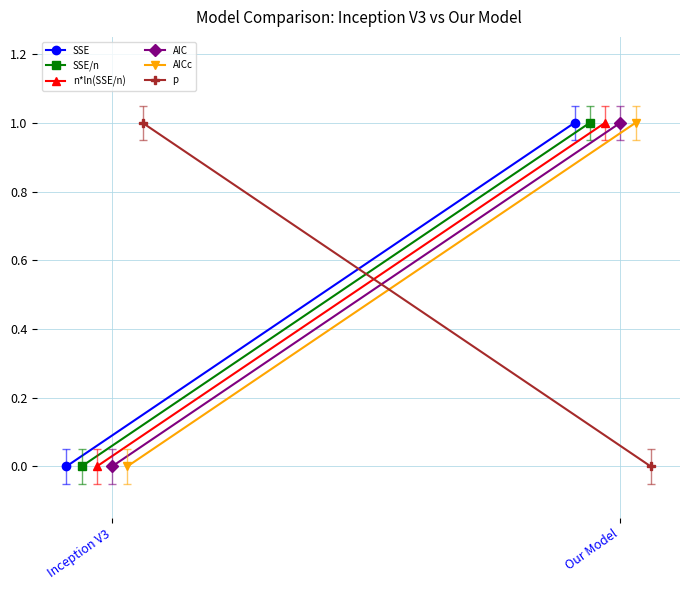

At which category does the chart reach its peak across all series?

Our Model